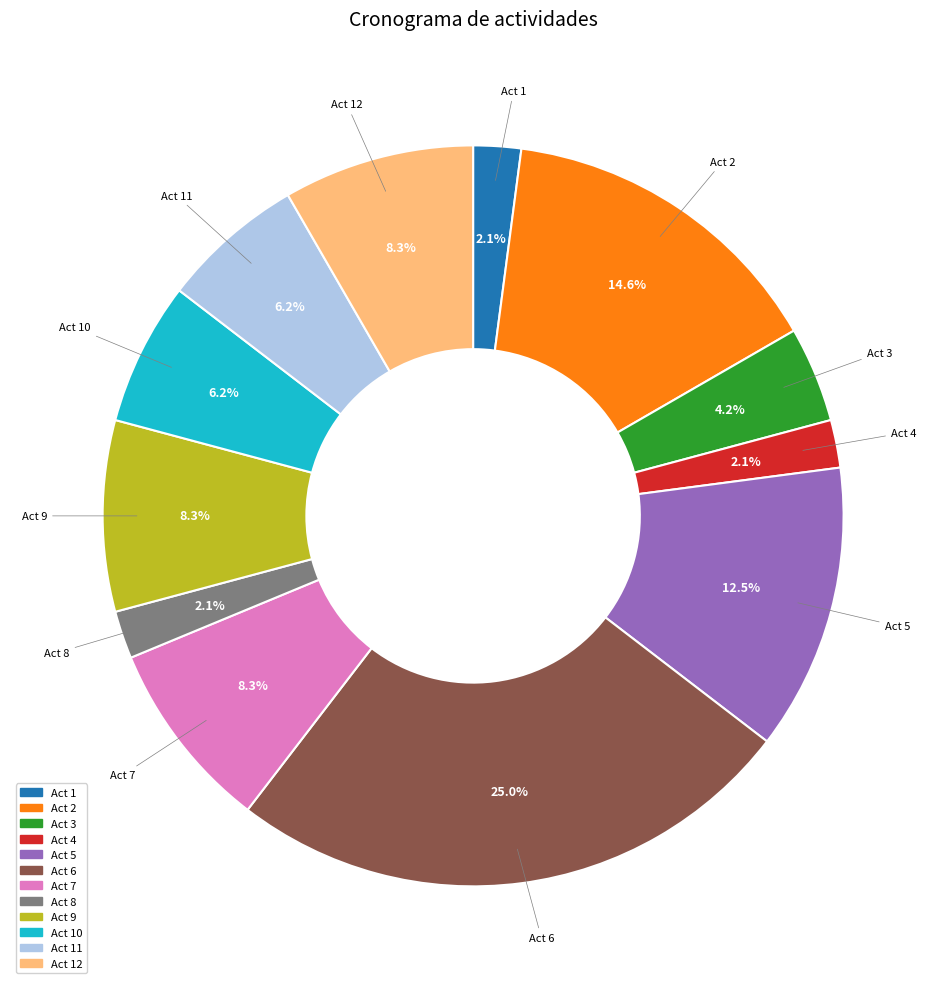

Is there a majority slice in this chart?

No